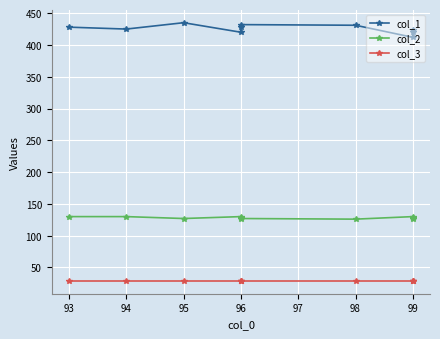

What is the highest value of the col_1 series?

435